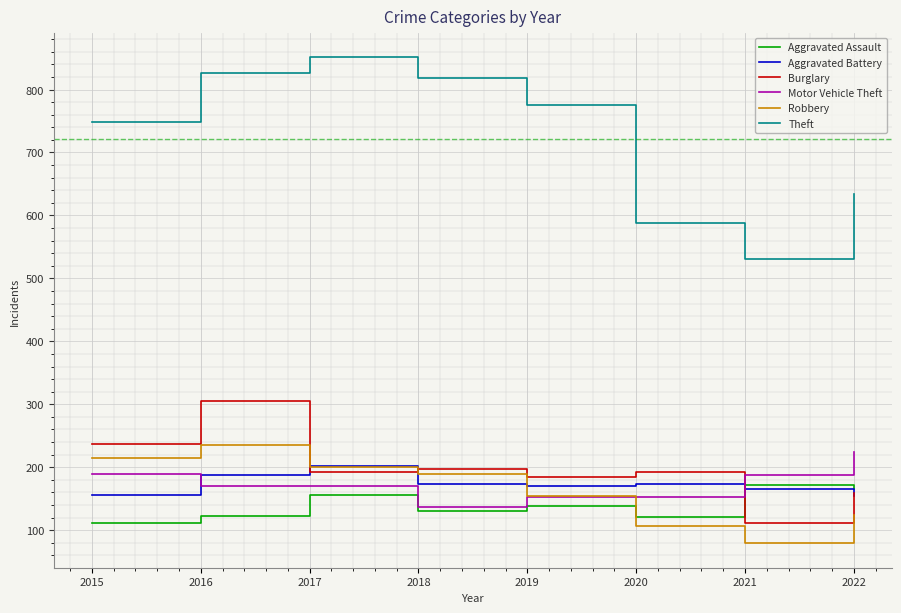

Is the value of Motor Vehicle Theft at 2020 greater than the value of Burglary at 2018?

No